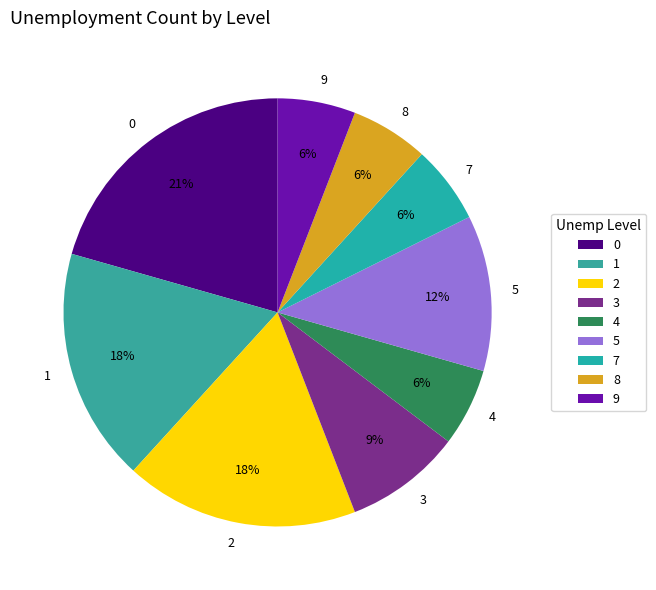

To the nearest percent, what is the combined percentage of 3 and 7?

15%